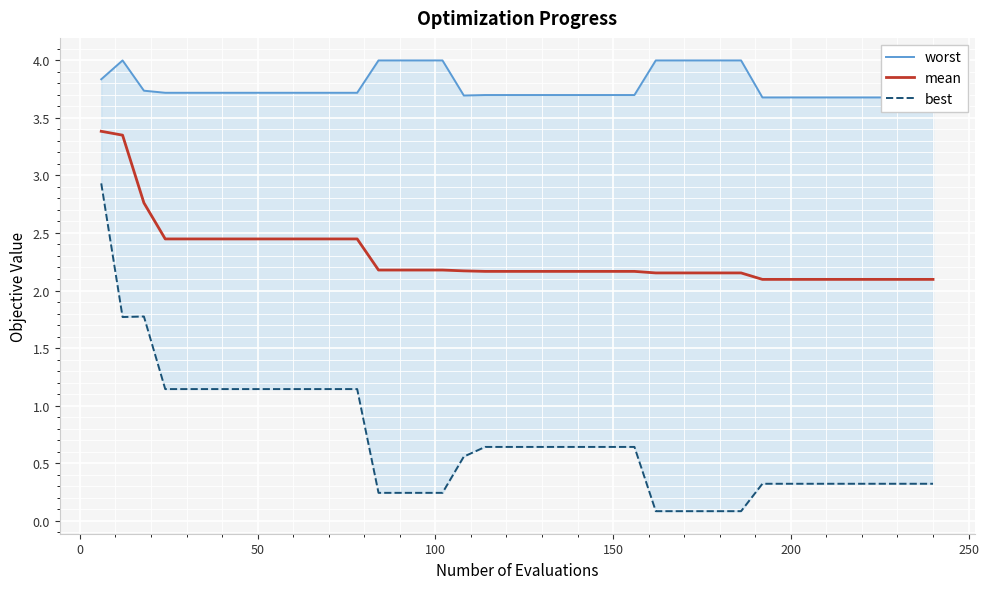

What is the minimum value for mean?

2.1